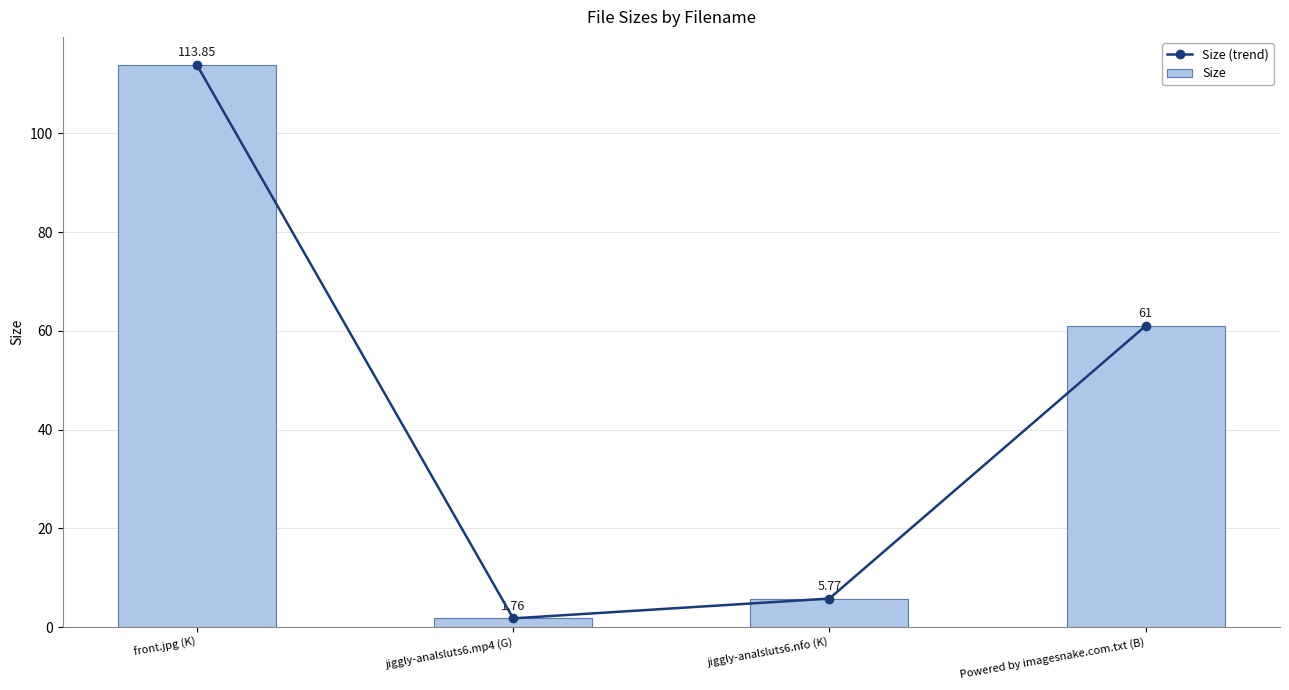

How many data points does each series have?

4